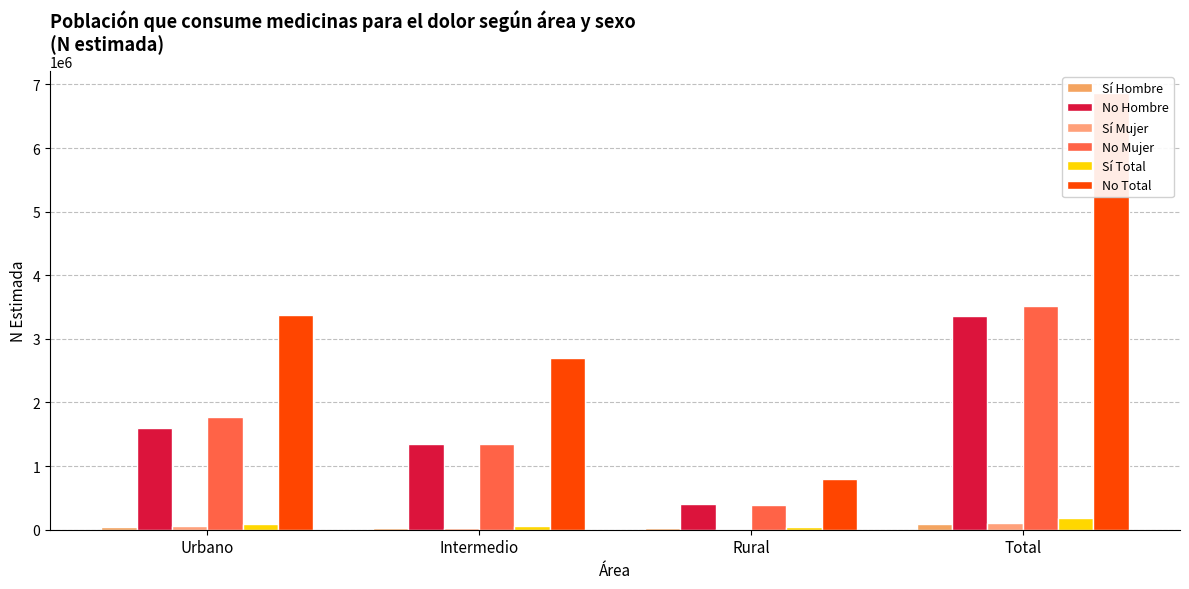

Where is Sí Mujer nearest to the value 57086?

Urbano